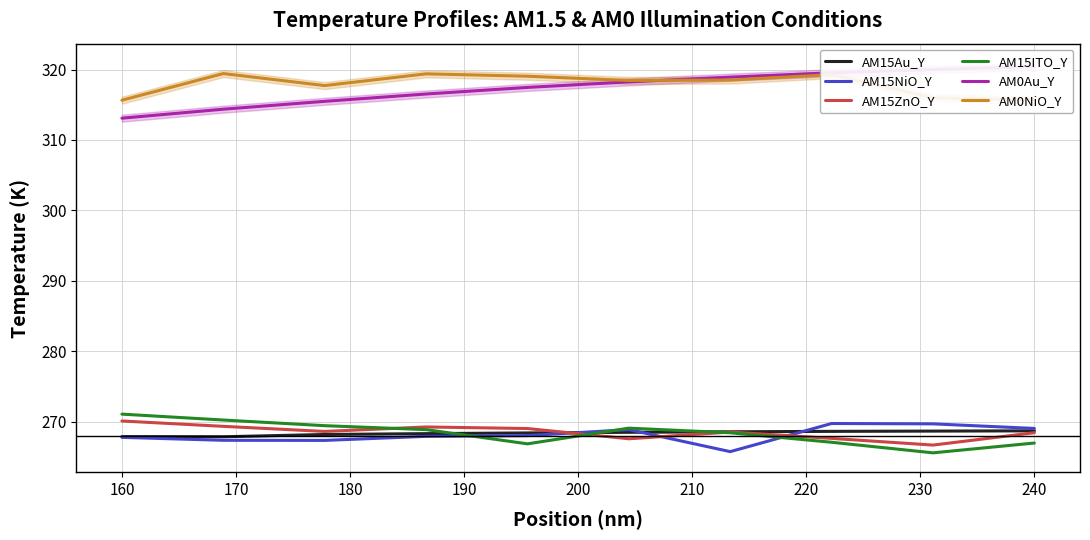

True or false: AM0NiO_Y and AM15NiO_Y cross at least once.

False